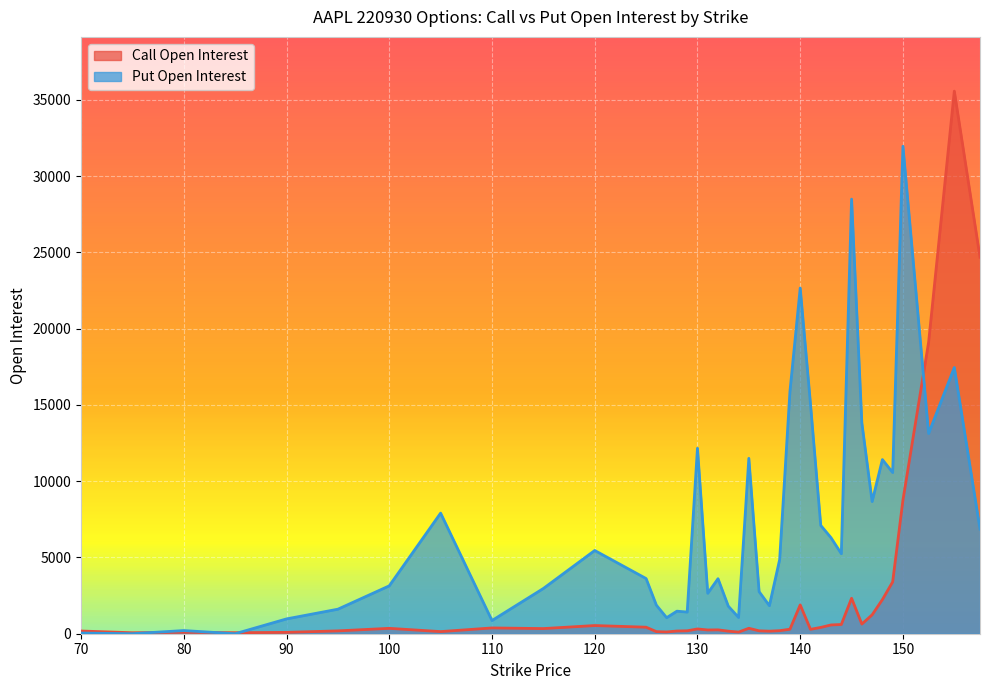

At which label is Call Open Interest closest to 17818?

152.5